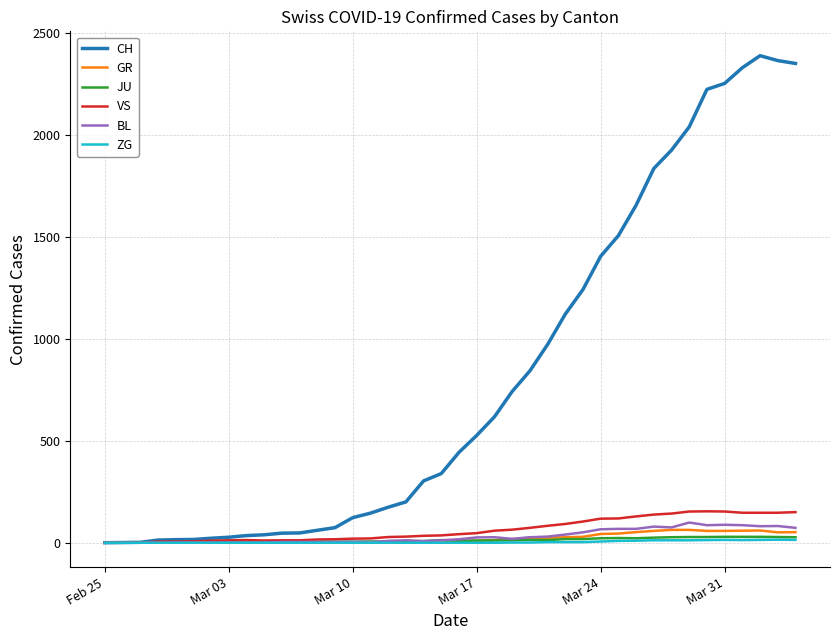

Which series has the largest total across all categories?

CH